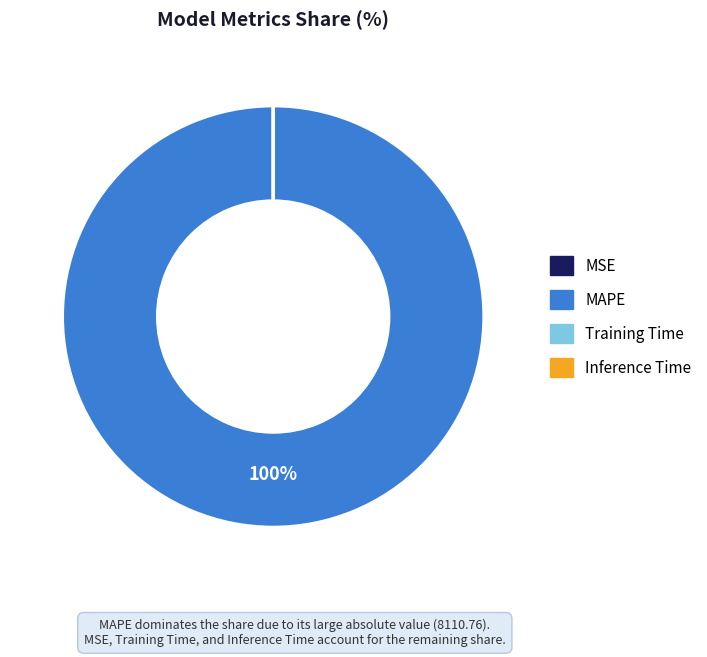

Which slice is the largest?

MAPE